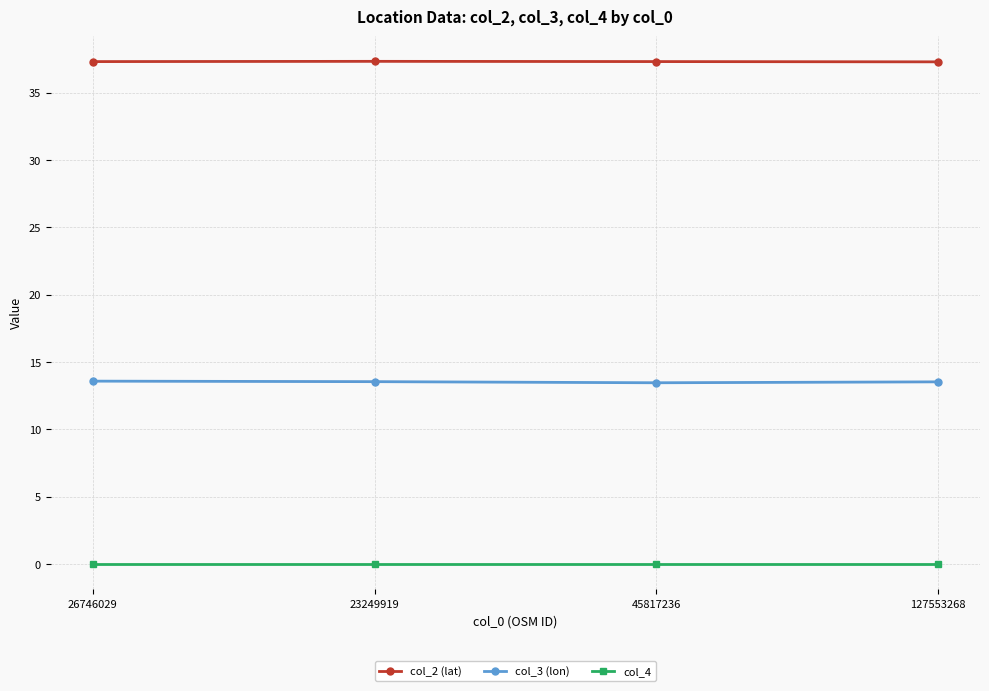

What is the lowest value of the col_3 (lon) series?

13.5